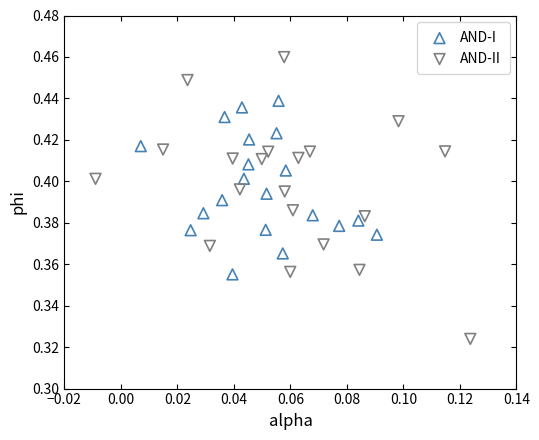

Which series contains the highest Y value?

AND-II